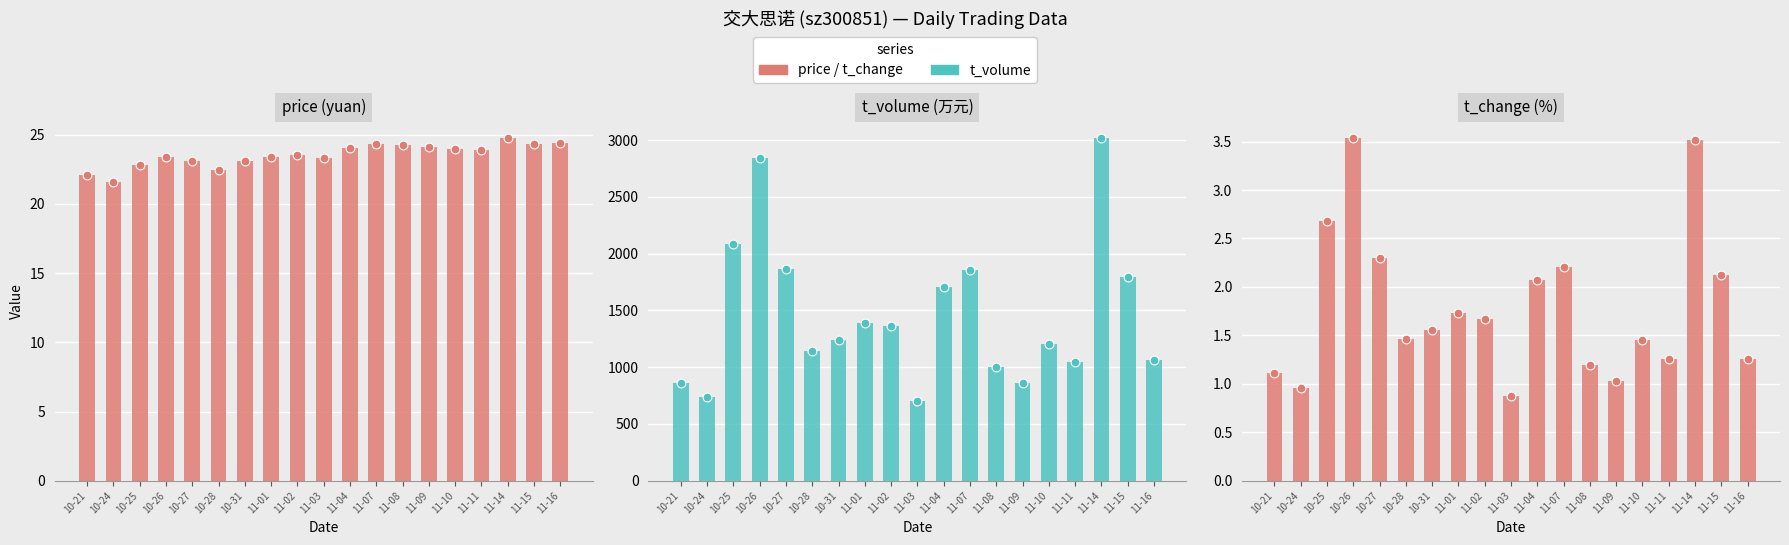

Which series has the largest total across all categories?

t_volume